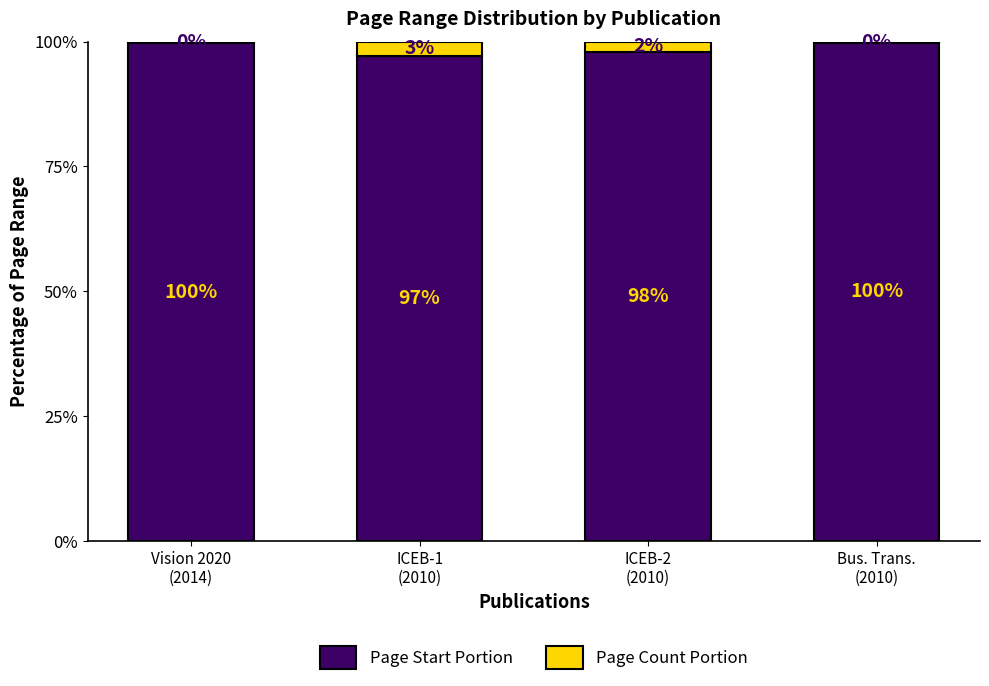

What is the highest value of the Page Start Portion series?

99.8